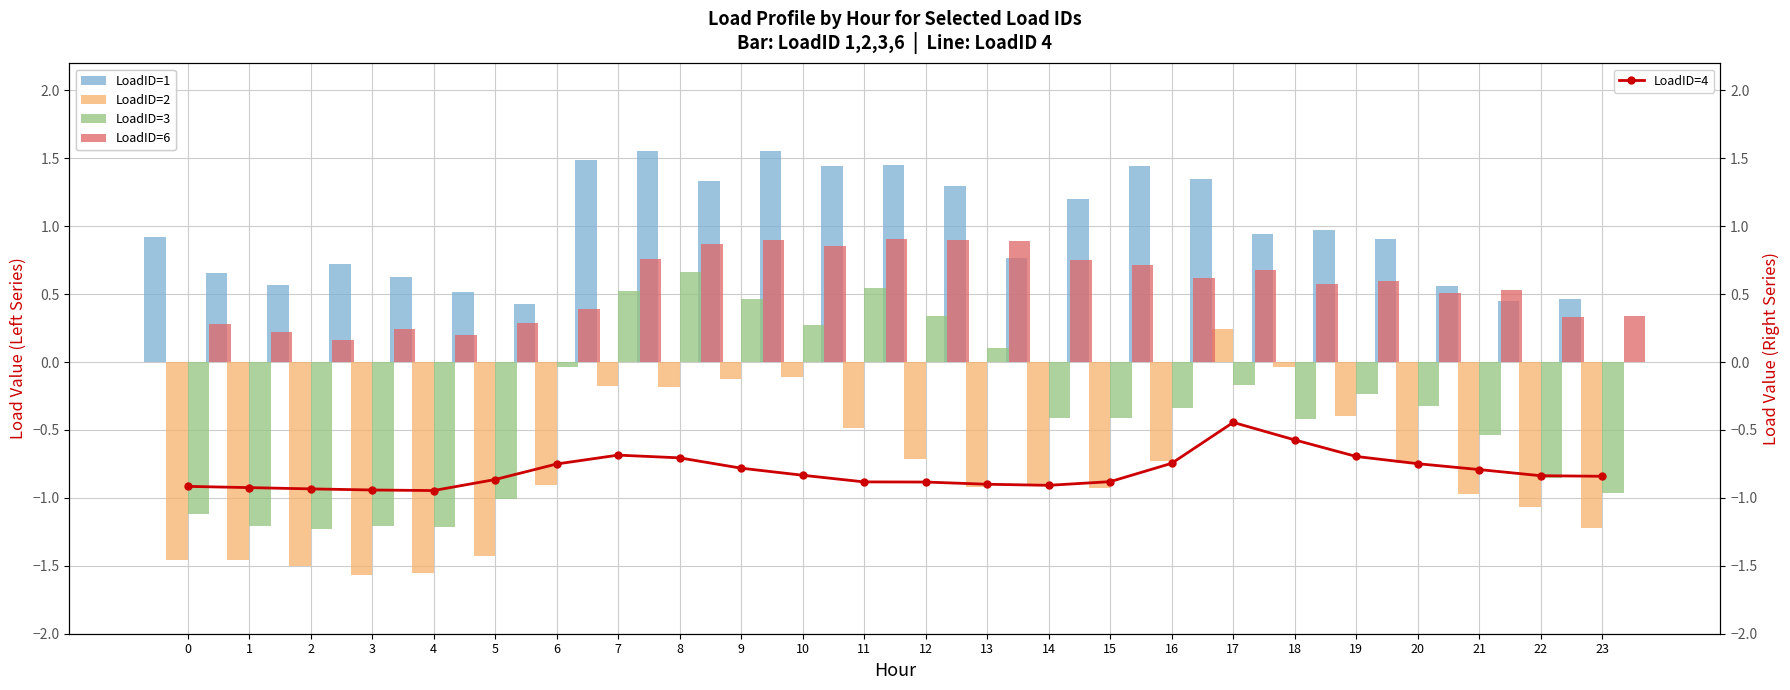

Is the value of LoadID=3 at 11 greater than the value of LoadID=1 at 17?

No